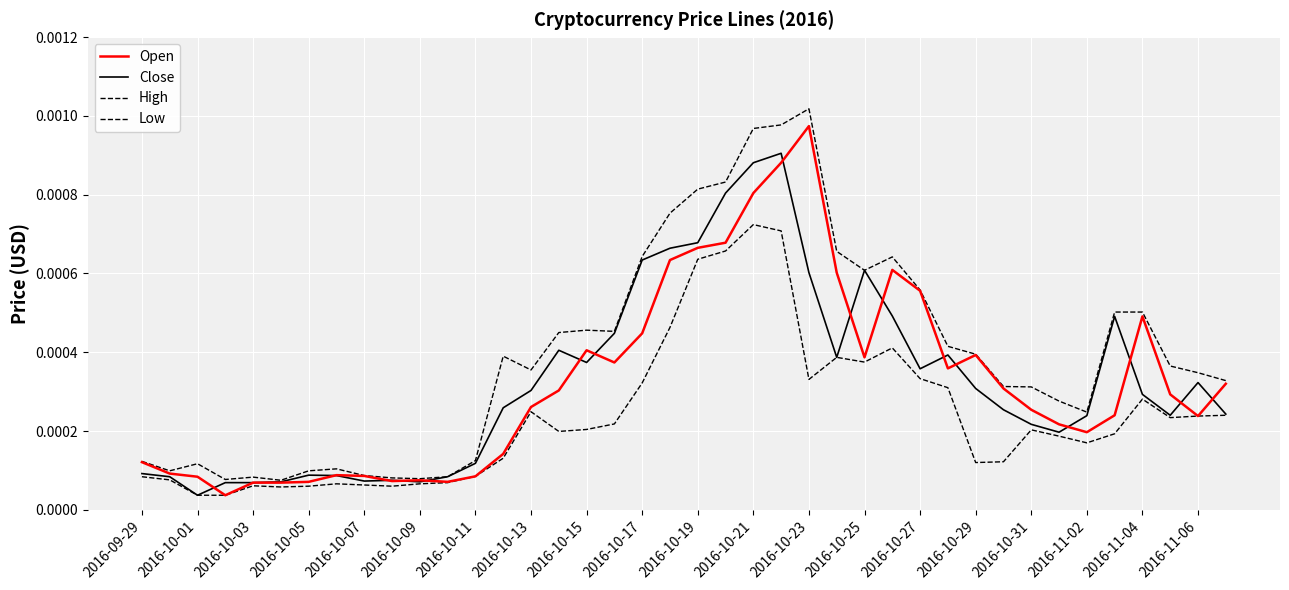

Does the chart display data point markers on the line(s)?

No